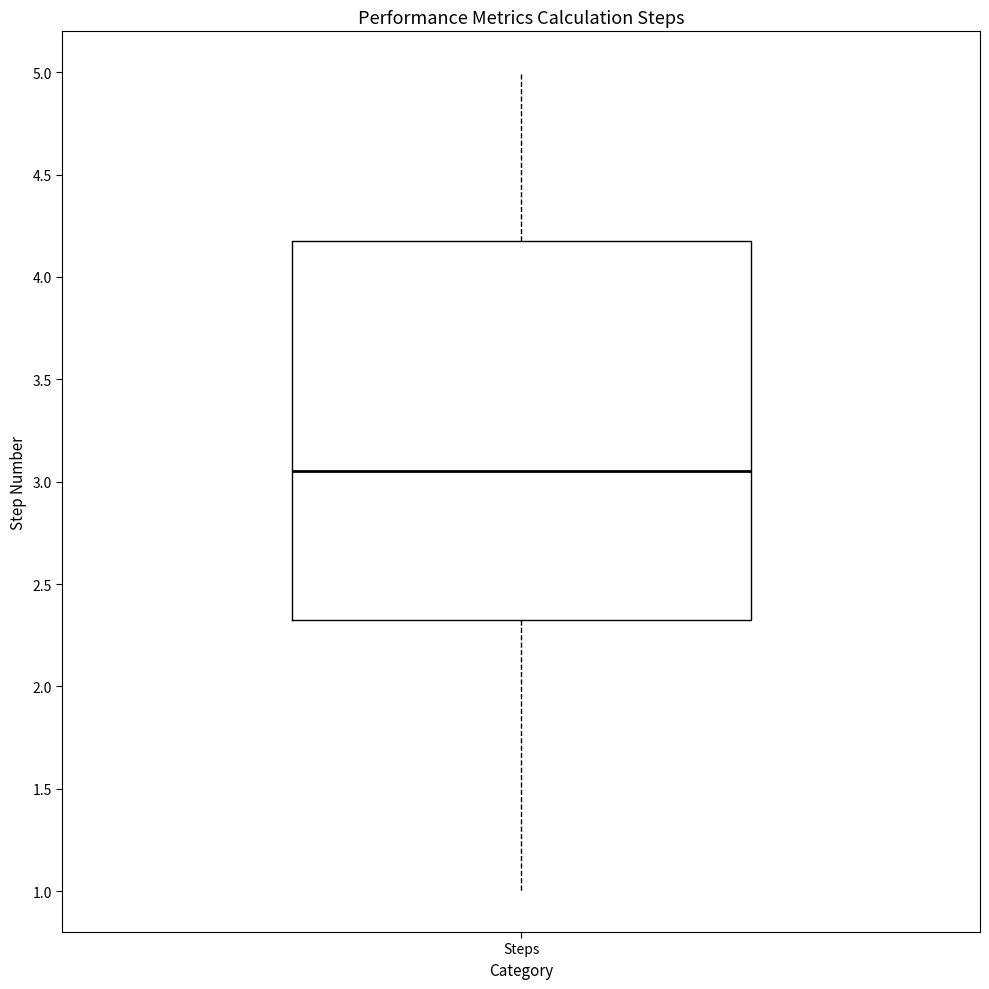

Where is the lower edge of the box for Steps on the y-axis? The values are not printed on the chart, so give them approximately, as read against the axis.

2.35